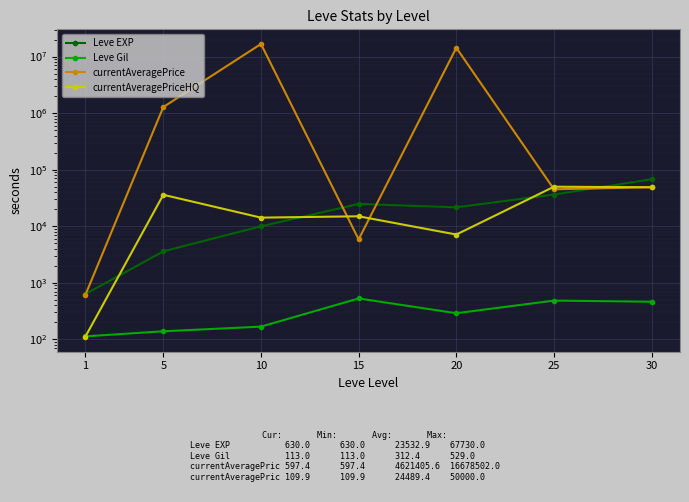

What is the difference between the maximum and minimum values in the currentAveragePriceHQ series?

49890.1